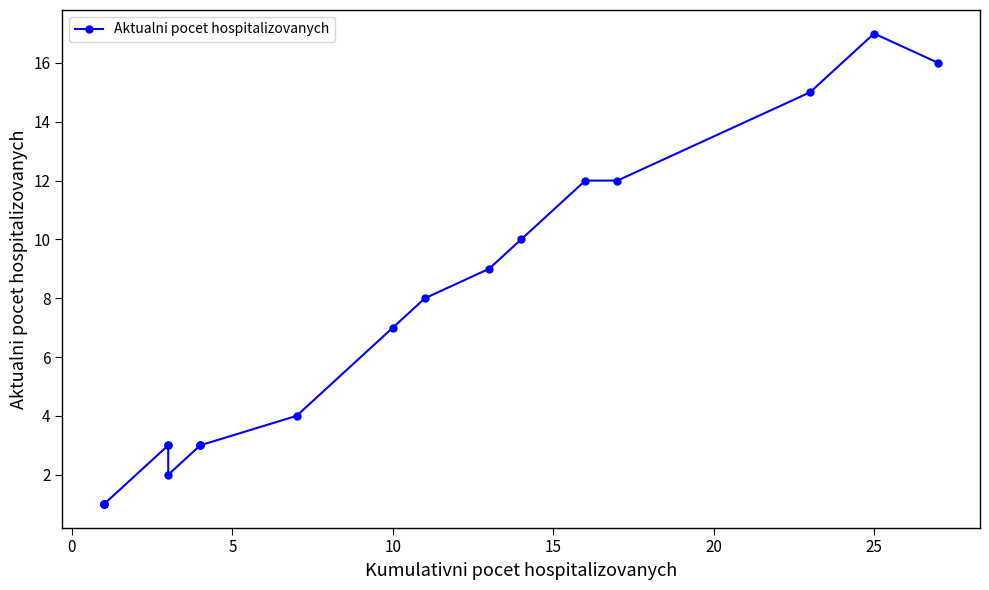

What is the difference between the maximum and minimum values?

16